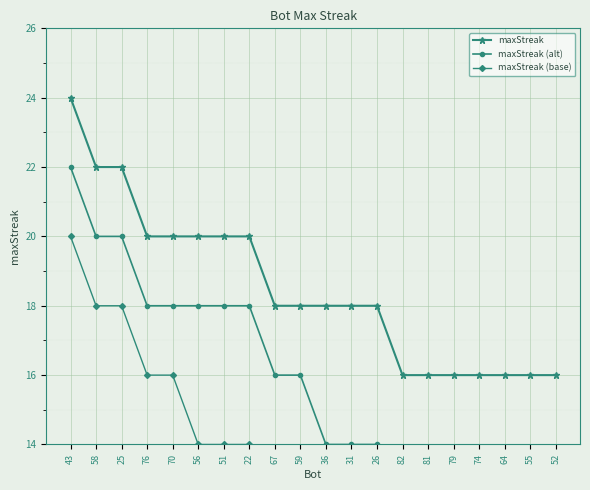

What is the approximate value of maxStreak (base) at 51?

14